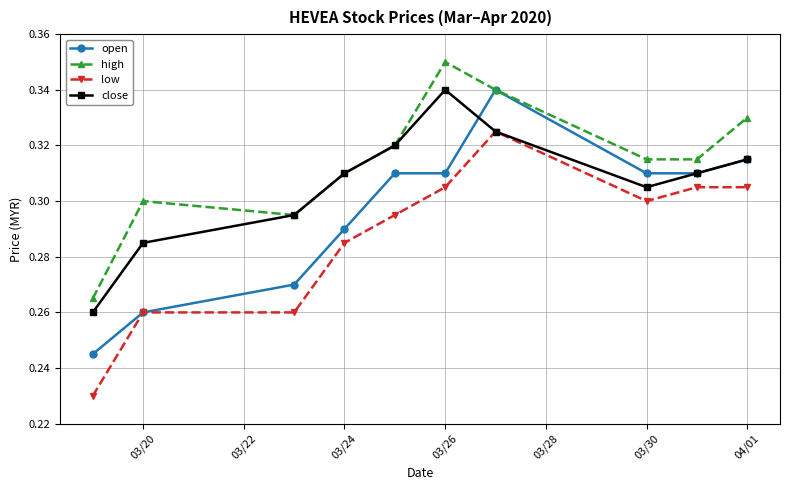

Which series has the largest total across all categories?

high